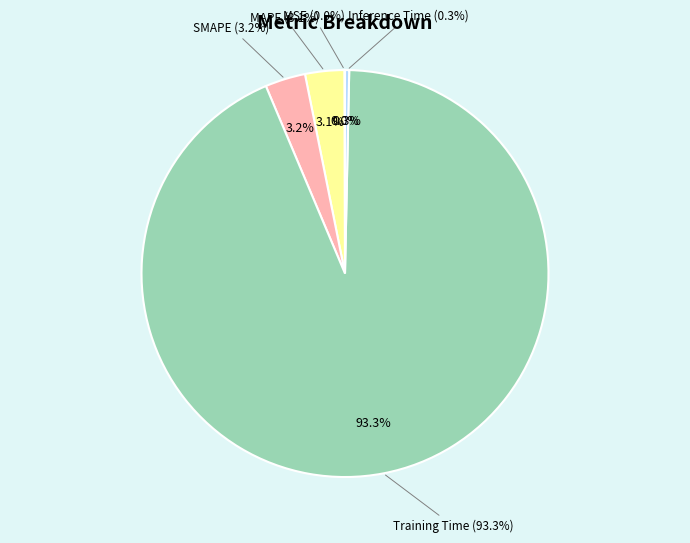

To the nearest percent, what percentage of the pie is MAPE?

3%